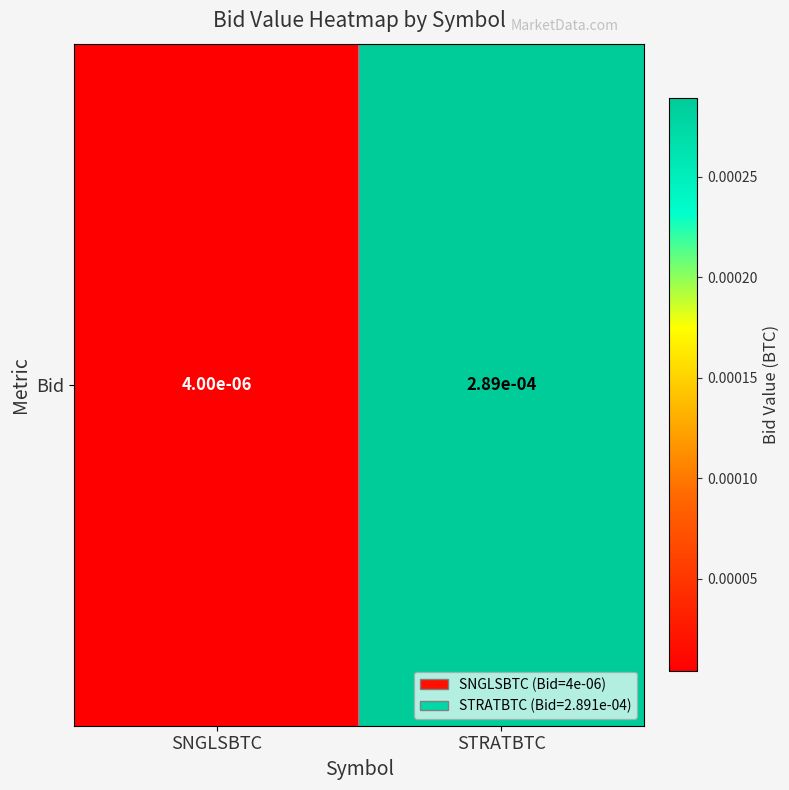

At which category does the chart reach its peak across all series?

STRATBTC